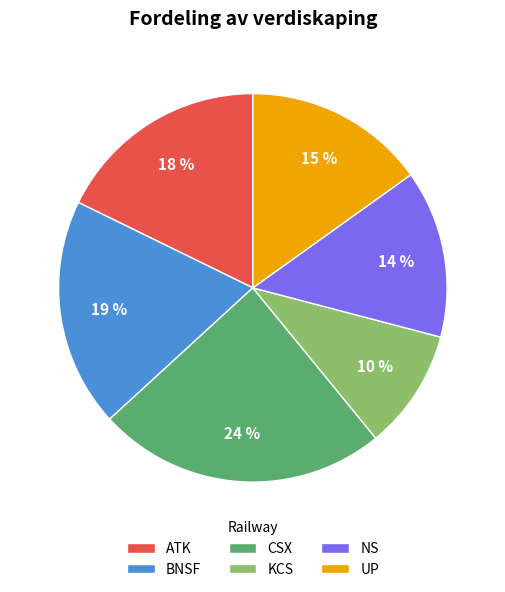

Which category has the smallest portion of the pie?

KCS